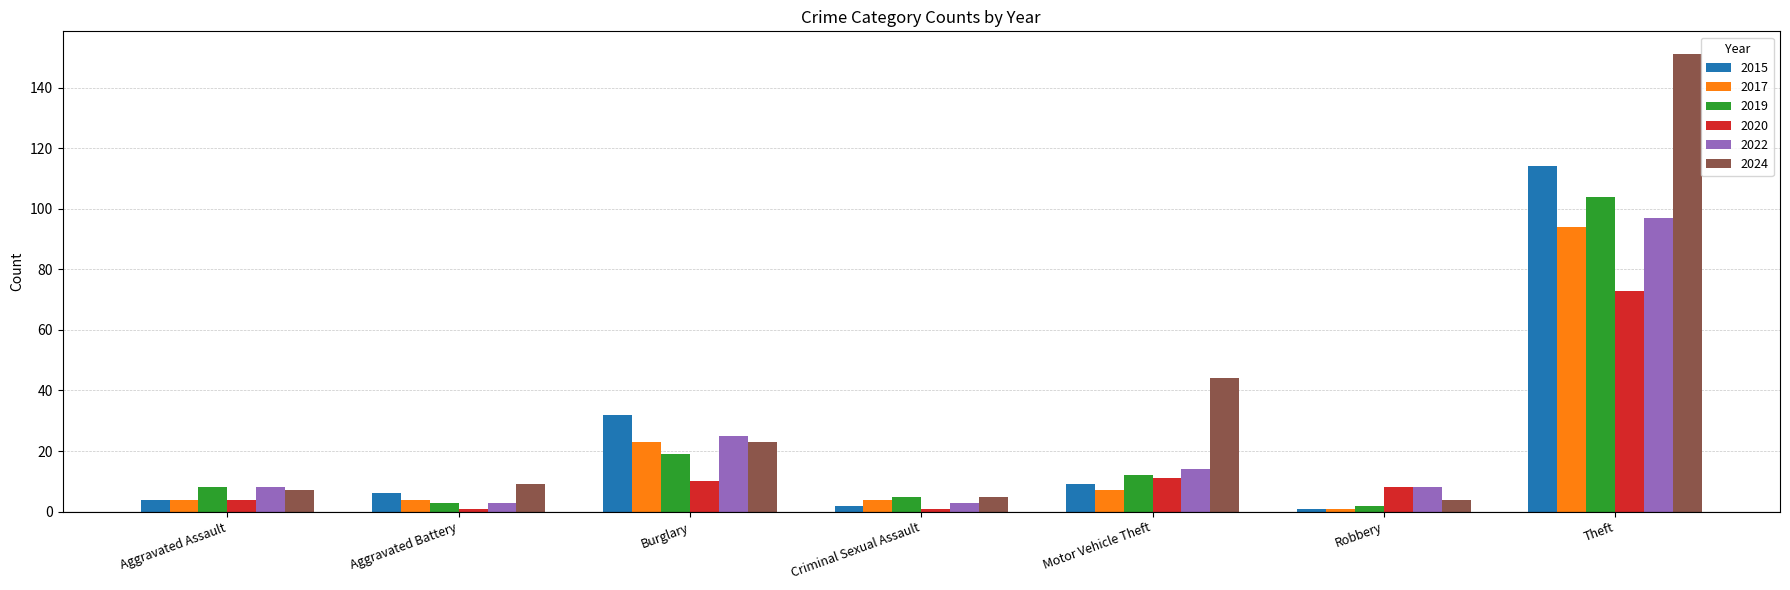

What is the highest value of the 2022 series?

97